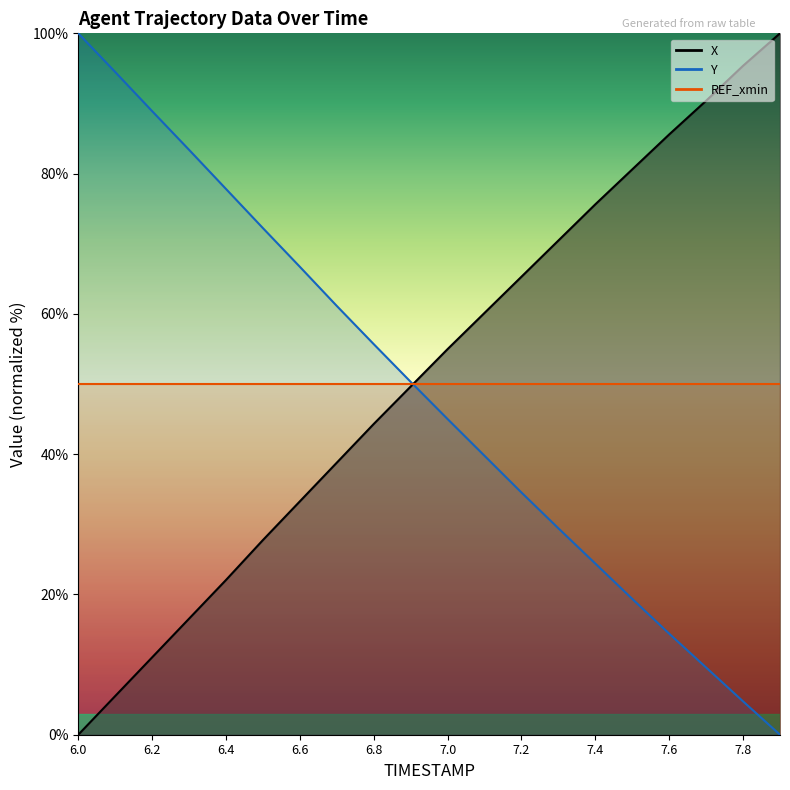

What position from the left is 7.8?

19